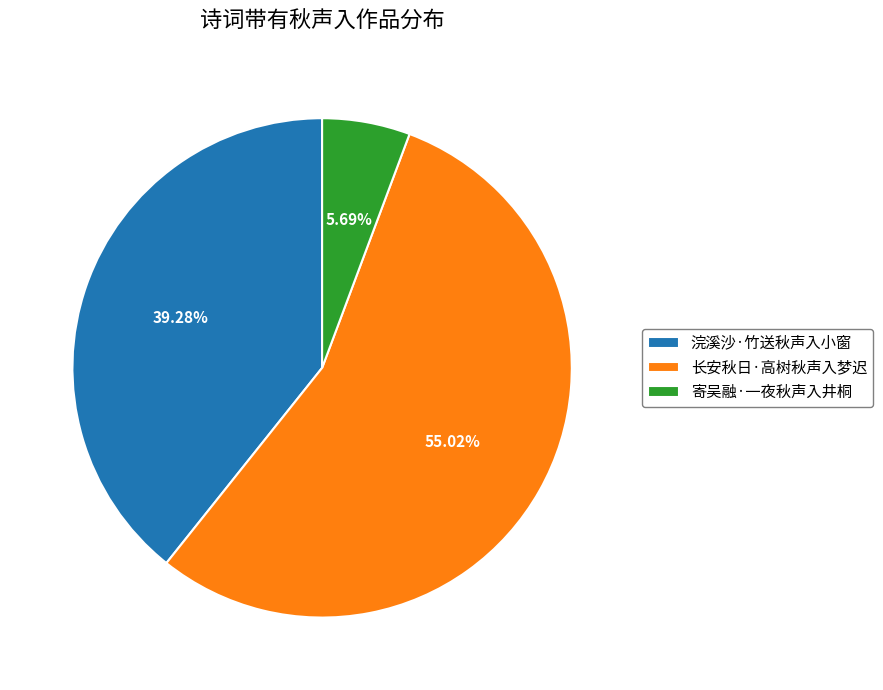

How many segments does this pie chart have?

3